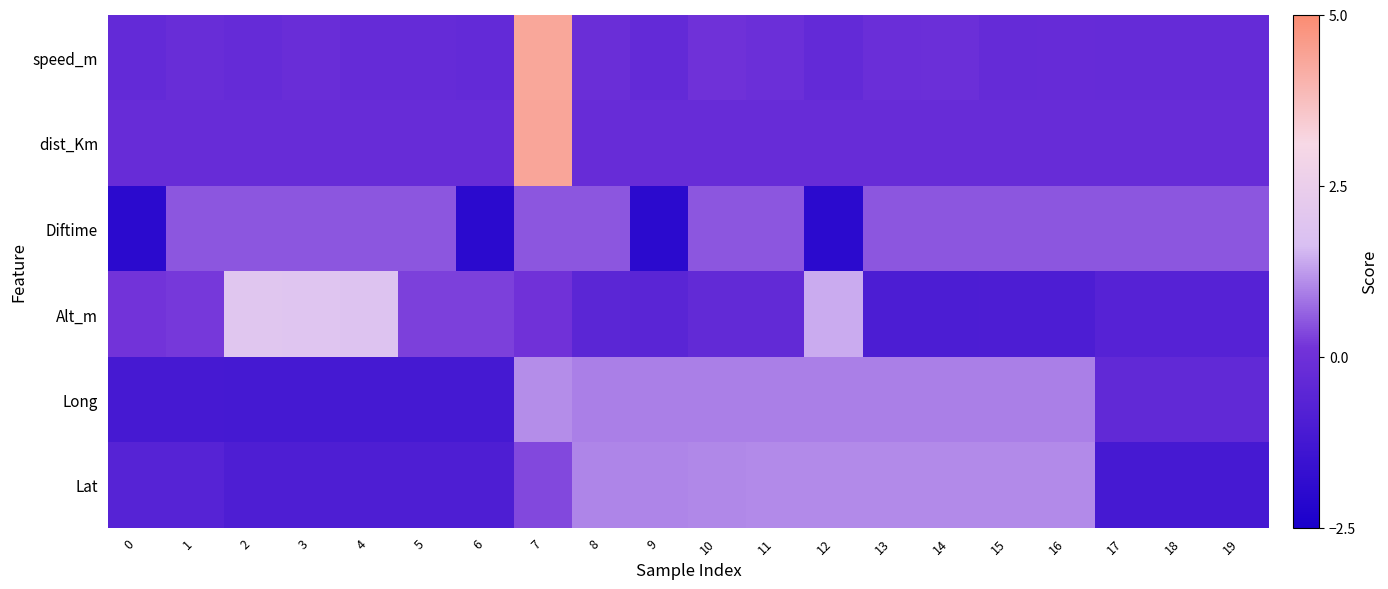

Rank the series at 2 from lowest to highest value.

Long, Lat, speed_m, dist_Km, Diftime, Alt_m